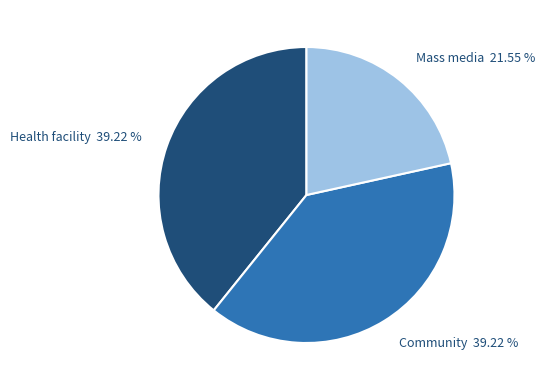

Is Mass media the majority of the pie?

No